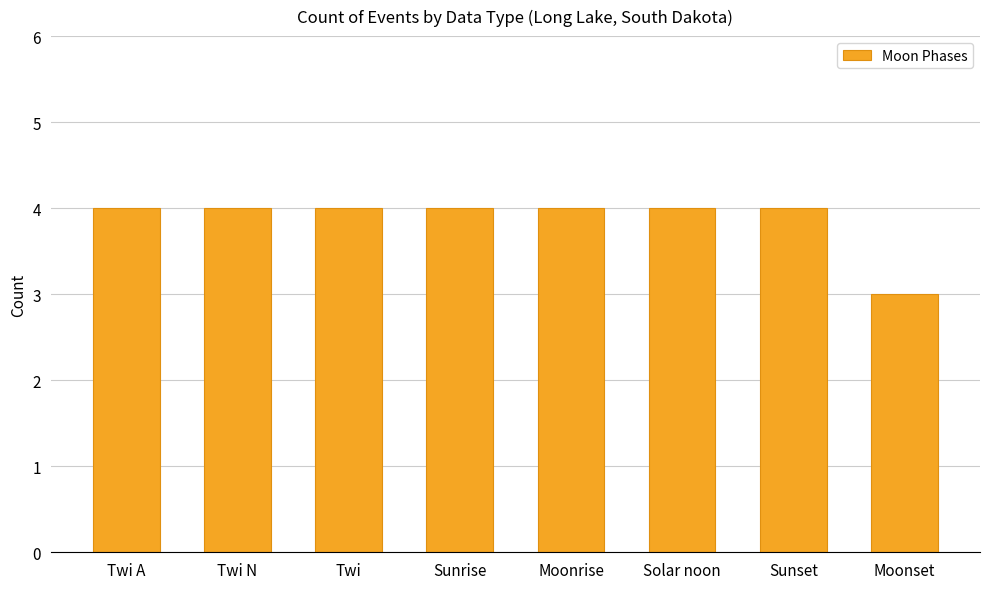

How many series are shown in this chart?

1